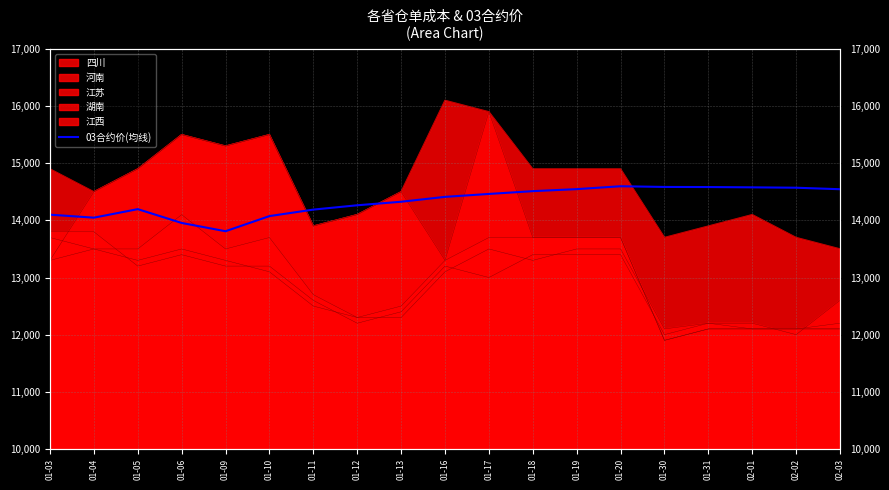

The value at 01-06 is 13955.0. True or false?

True